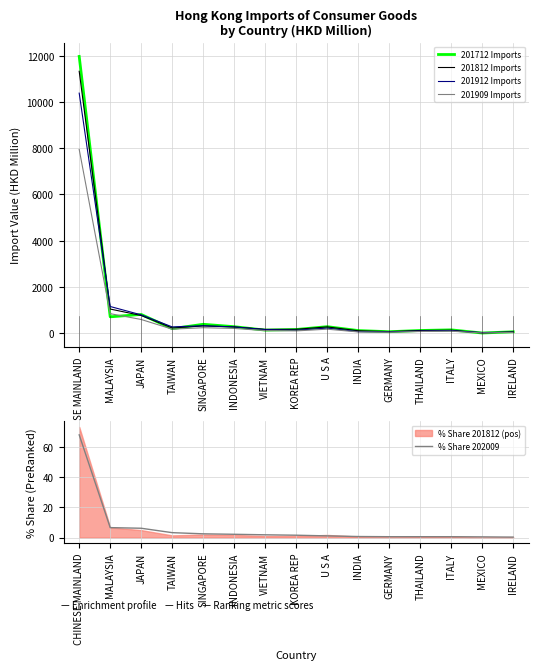

The 201712 Imports series shows 58.0 at IRELAND. True or false?

True